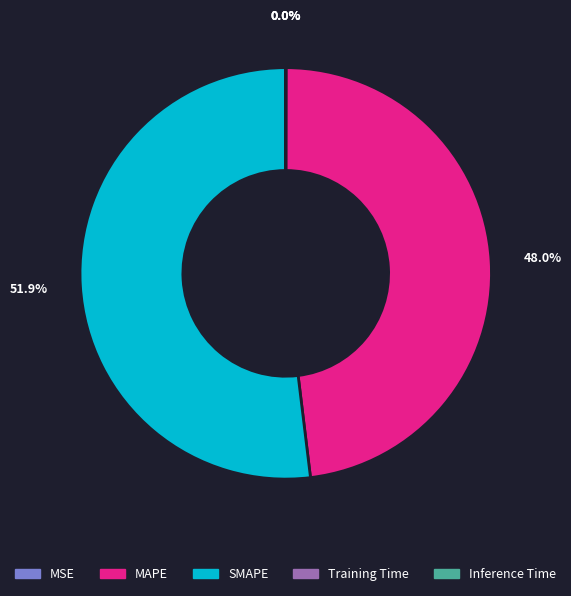

Which slice is the largest?

SMAPE